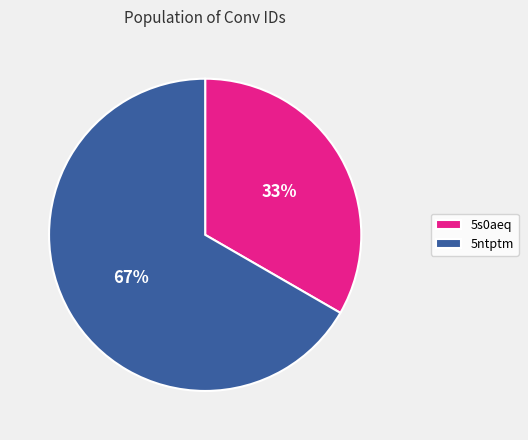

Count the number of slices in the pie.

2